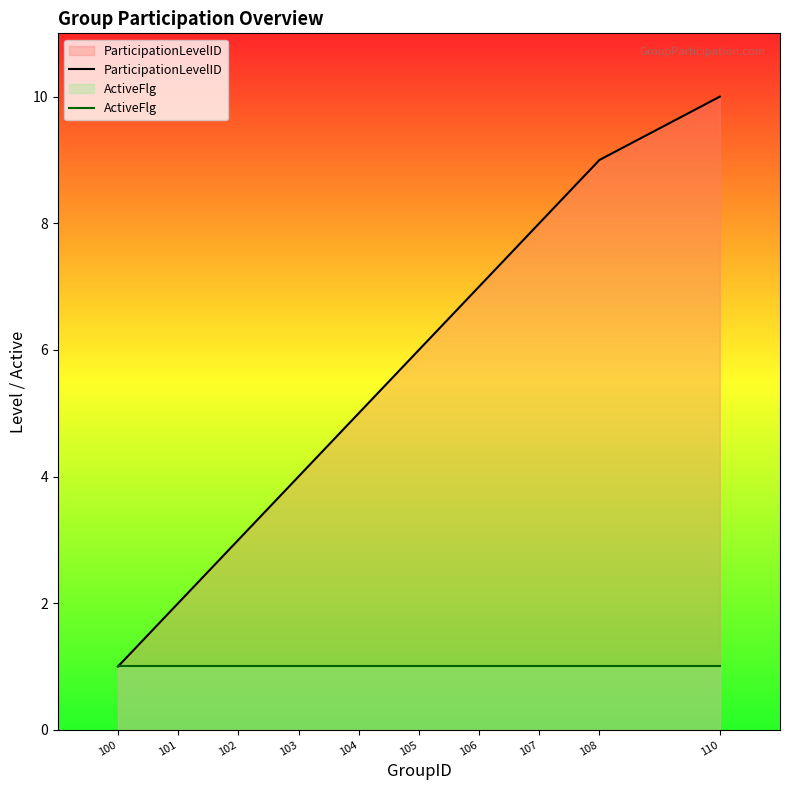

At how many categories does at least one series exceed 7?

3